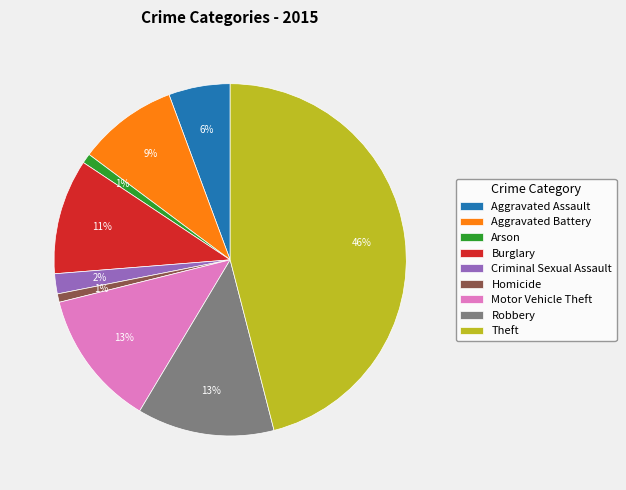

What percentage is the Aggravated Assault slice, to the nearest percent?

6%